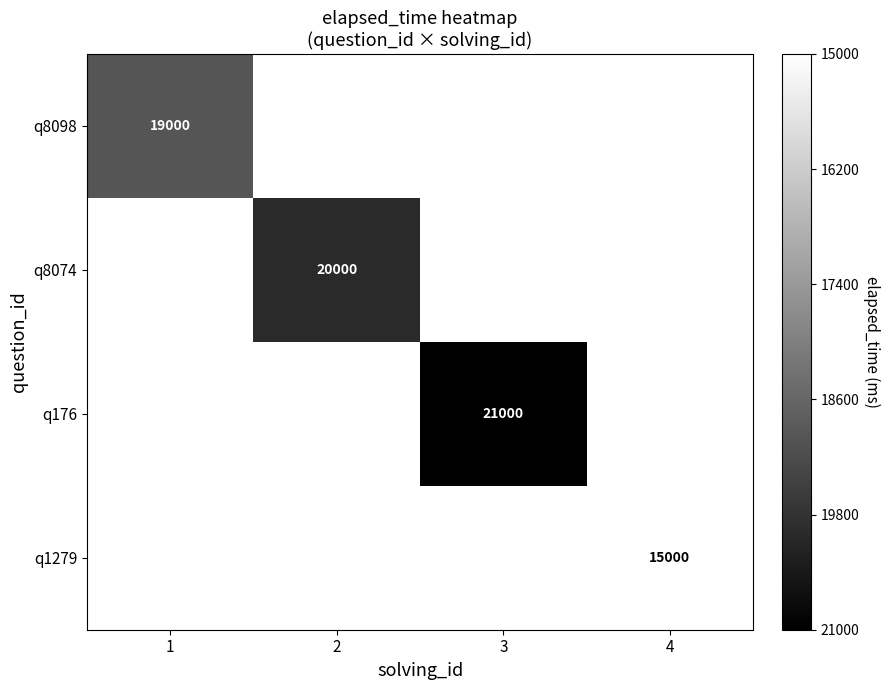

How many data points does each series have?

4